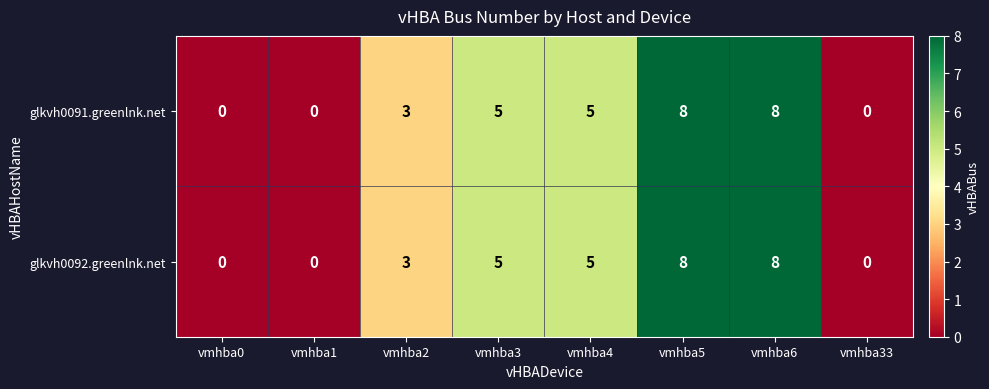

How many positive values does the glkvh0092.greenlnk.net series have?

5